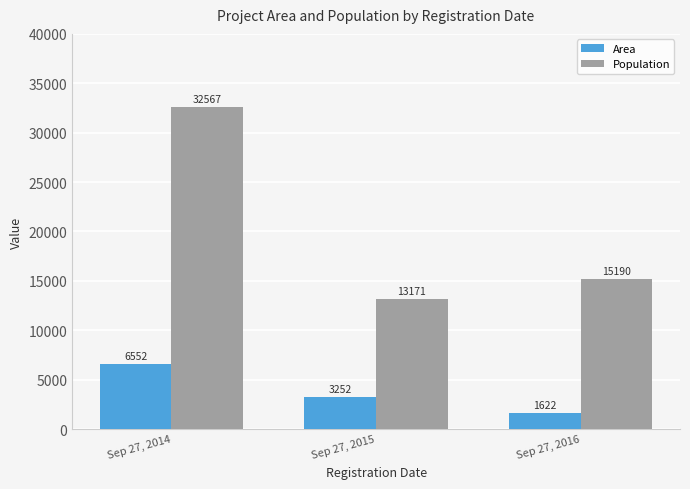

How many bars are there in each group?

2